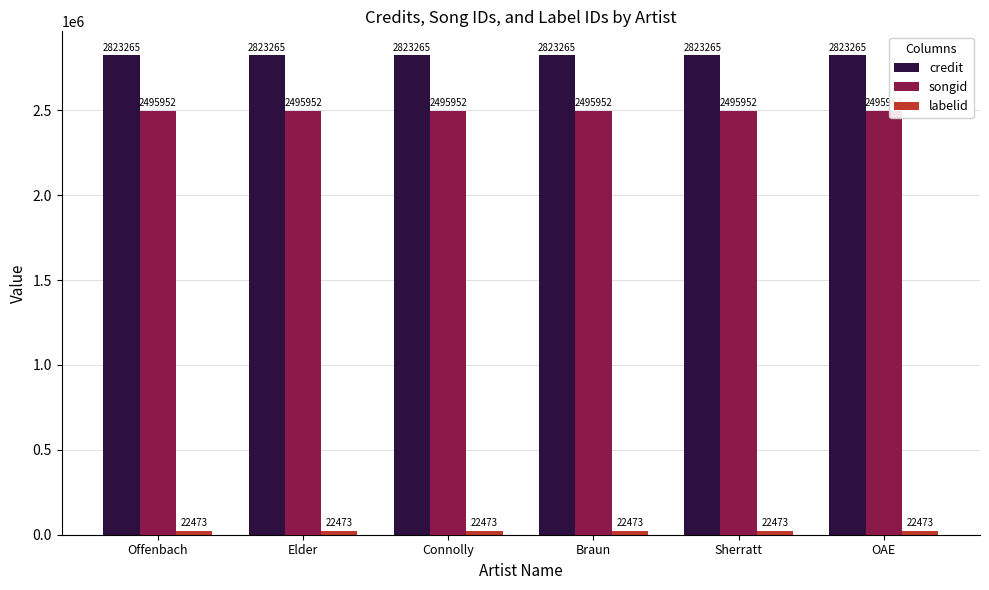

What is the total value across all series at Sherratt?

5341690